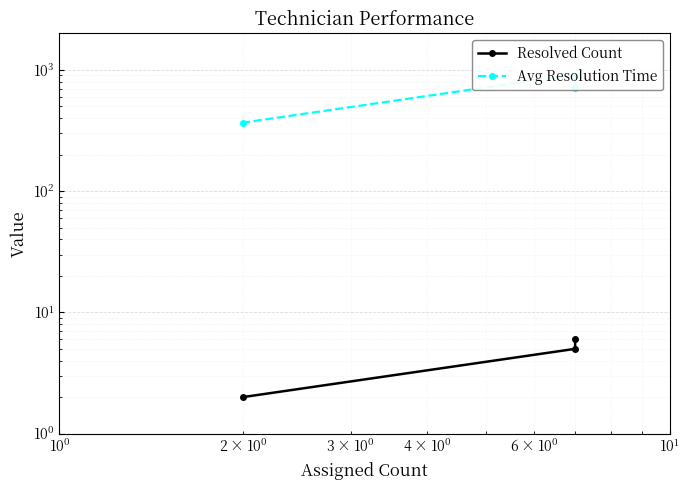

Rank the series by their maximum value, from highest to lowest.

Avg Resolution Time, Resolved Count